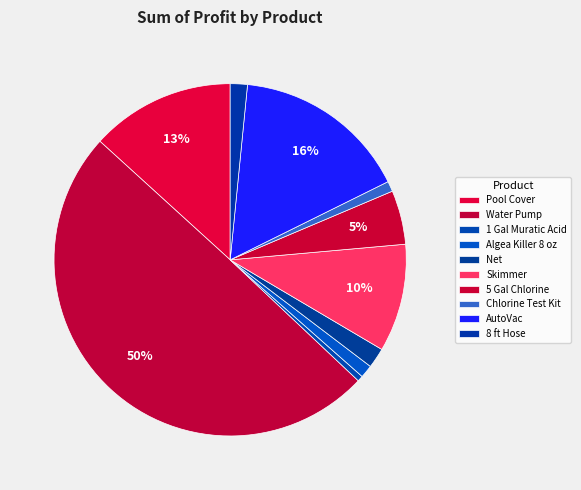

To the nearest percent, what percentage of the pie is Algea Killer 8 oz?

1%